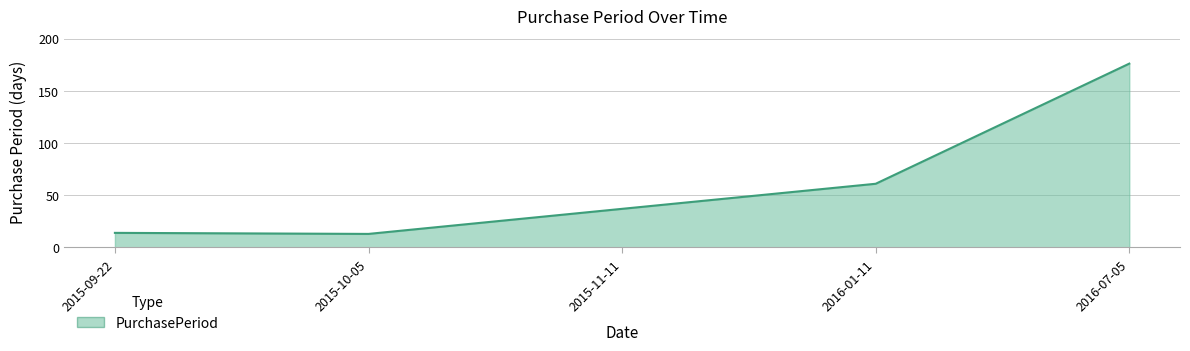

At which category does the data reach its first local valley?

2015-10-05